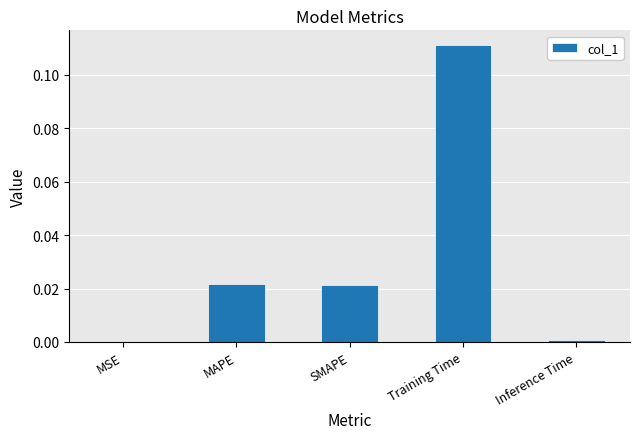

Which label corresponds to the largest value in the chart?

Training Time